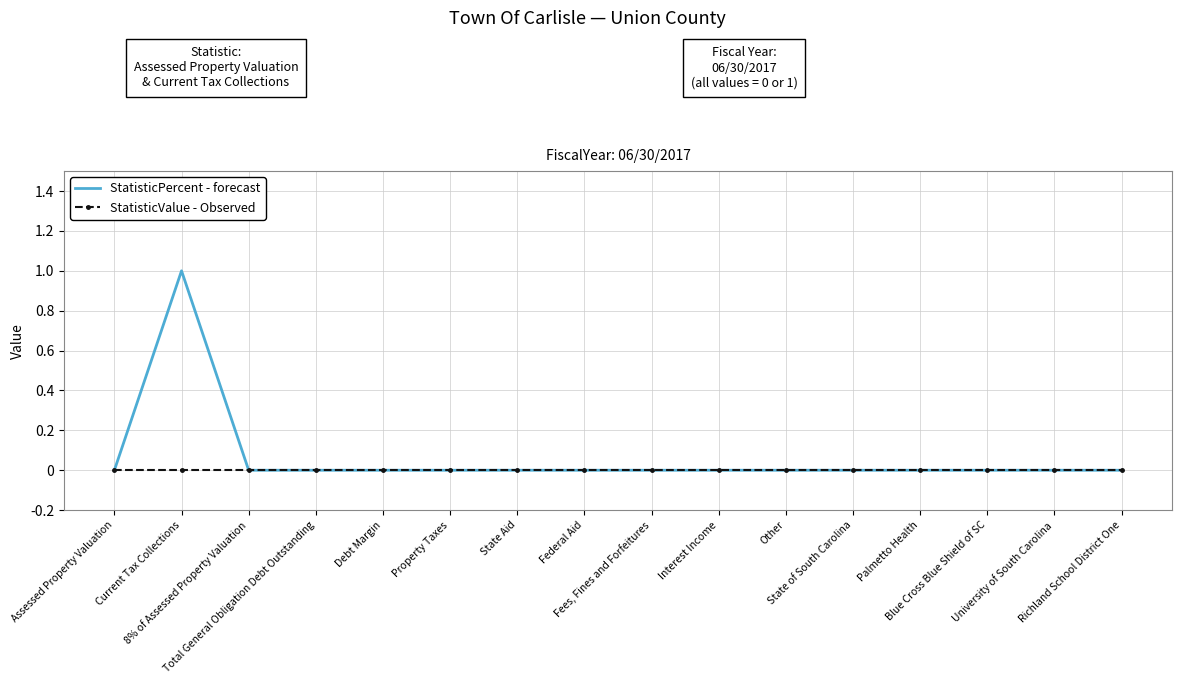

Rank the series by their maximum value, from highest to lowest.

StatisticPercent - forecast, StatisticValue - Observed